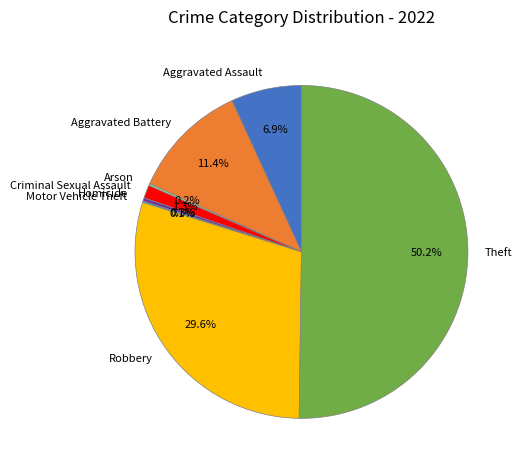

Which slice is the largest?

Theft